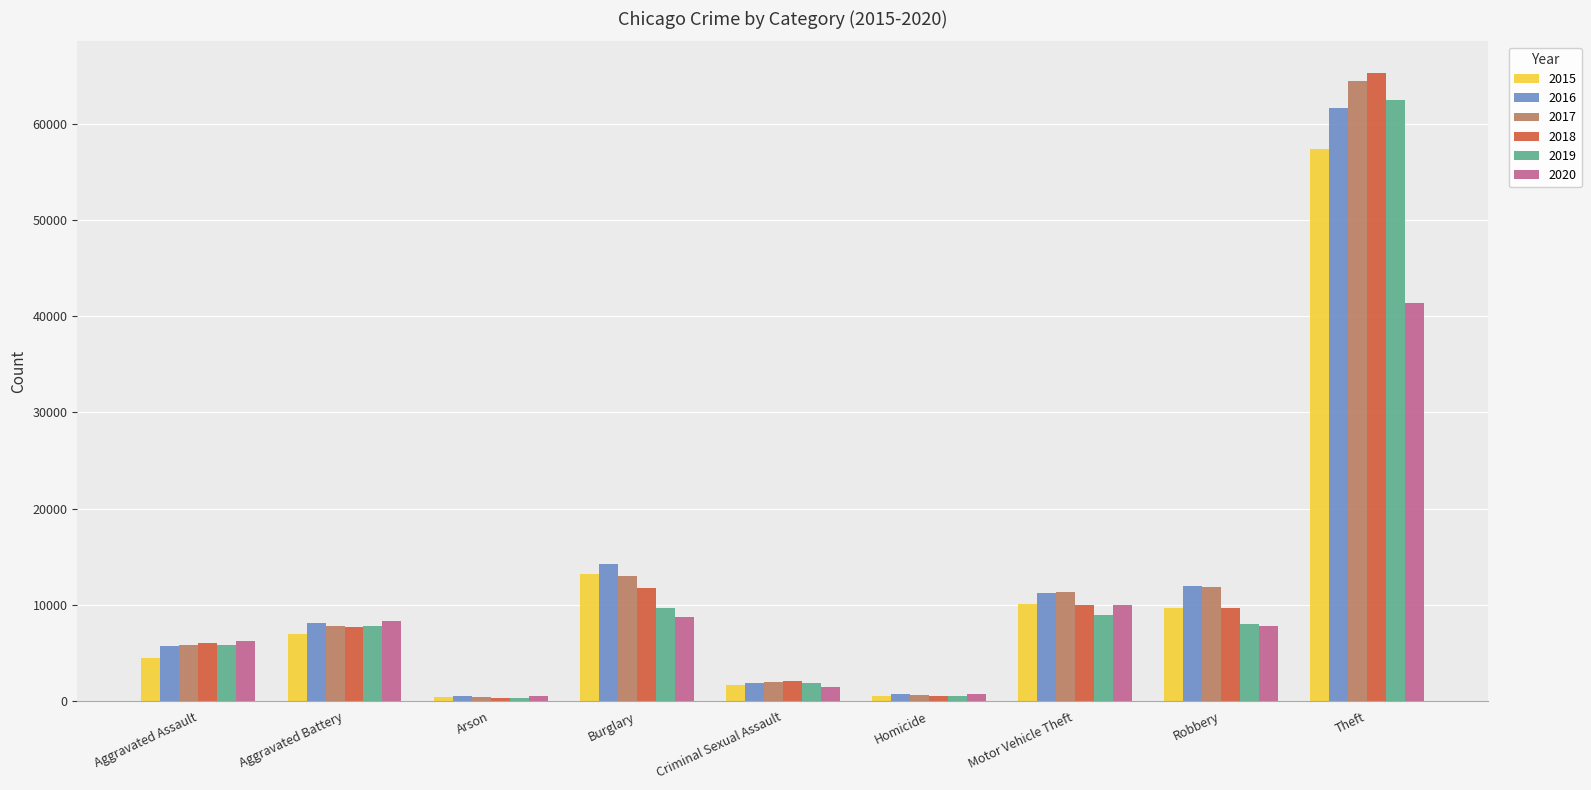

The value of 2016 at Burglary is 14289. True or false?

True